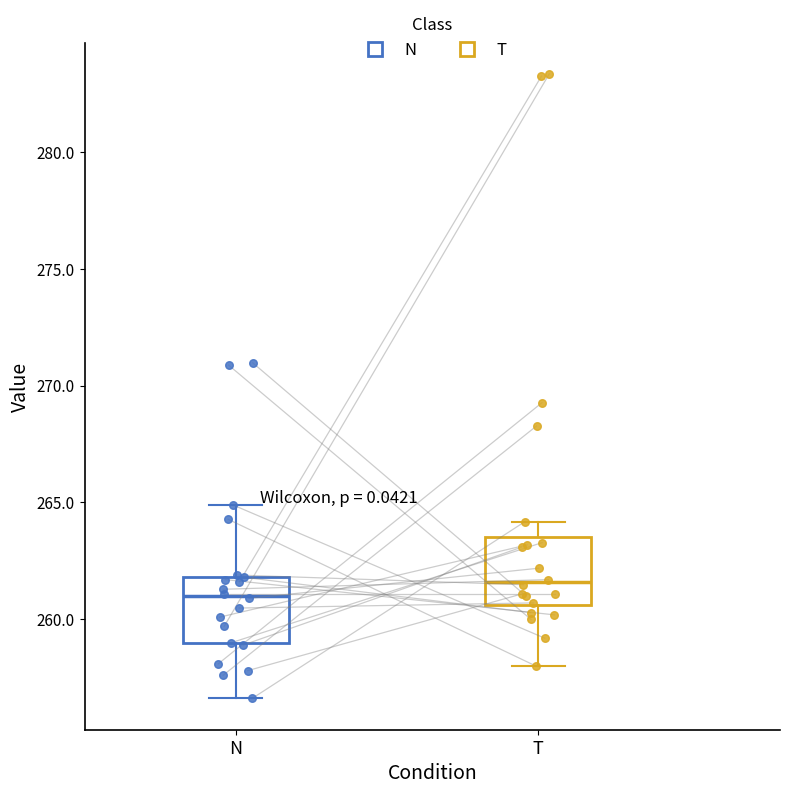

Reading left to right, read every box against the y-axis: the position of its median line, the range the box covers, and the ends of its whiskers. The values are not printed on the chart, so give them approximately, as read against the axis.

N: median 261.0, box 259.0 to 262.0, whiskers 256.5 to 265.0
T: median 261.5, box 260.5 to 263.5, whiskers 258.0 to 264.0